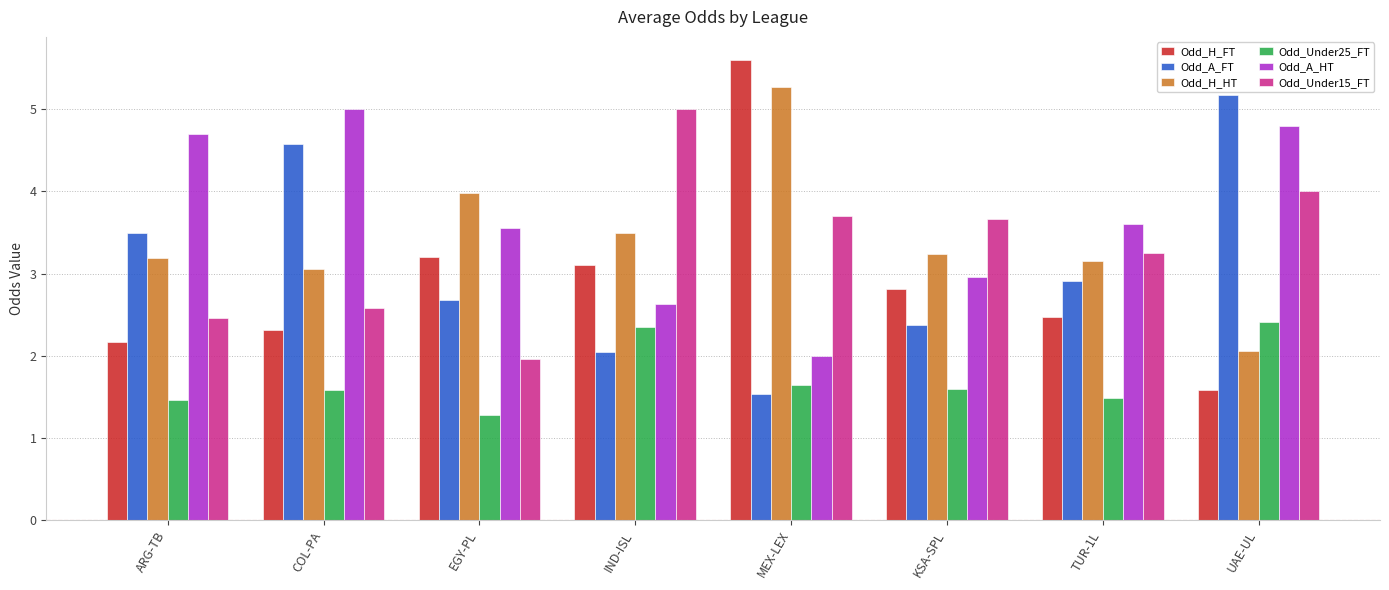

How many distinct data groups are displayed?

6